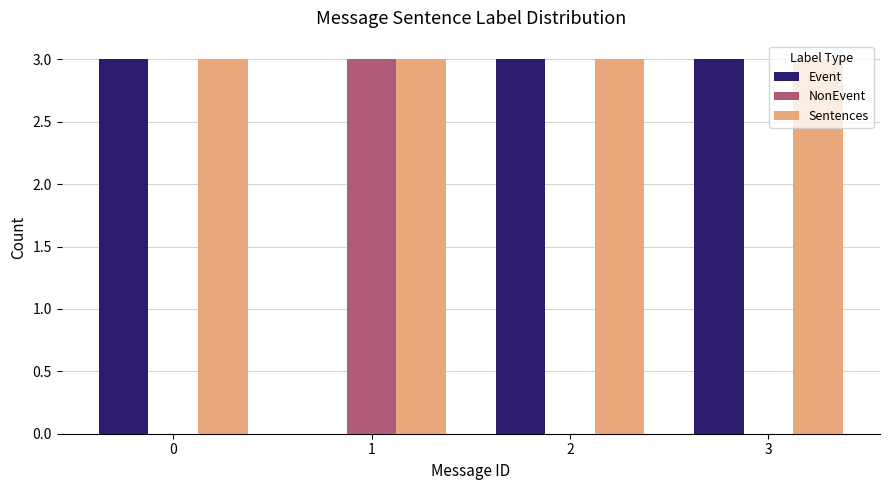

What is the greatest value displayed?

3